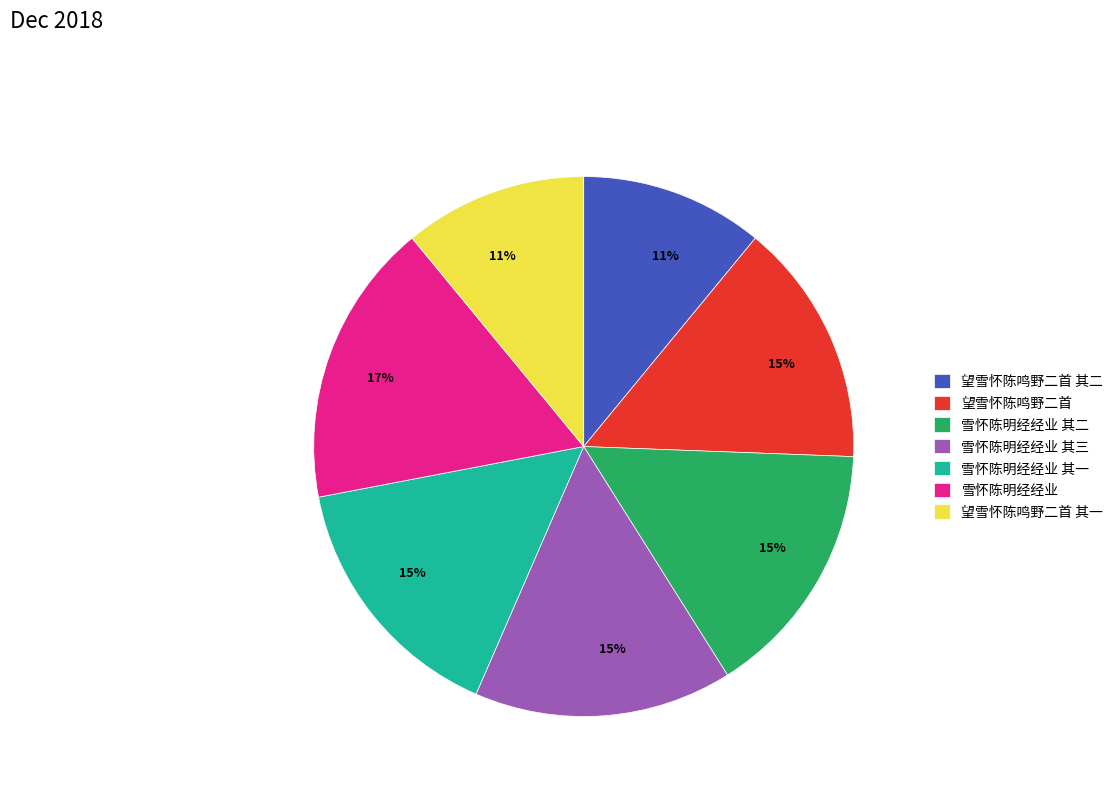

Is the sum of 望雪怀陈鸣野二首 其二 and 雪怀陈明经经业 其二 greater than half?

No